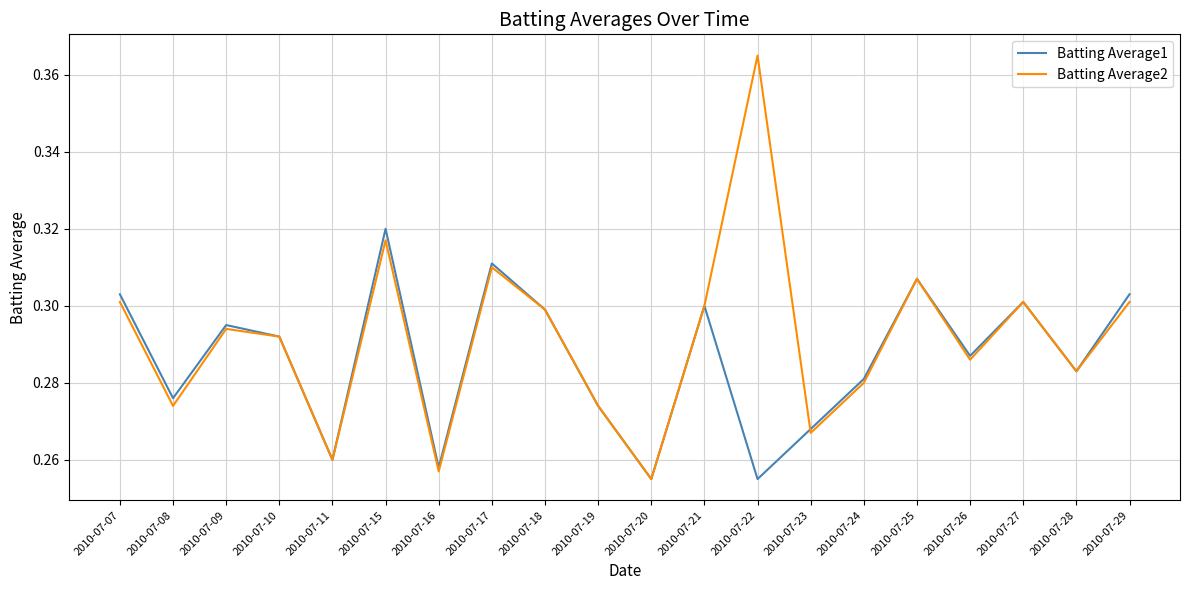

At which label does Batting Average2 reach its peak?

2010-07-22